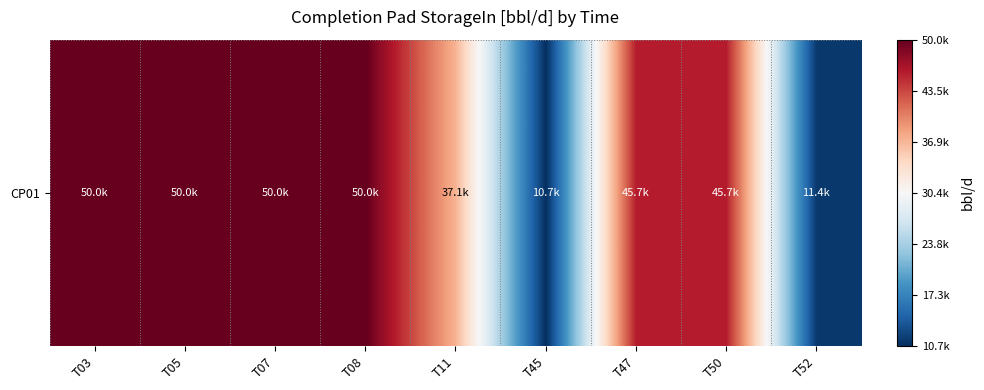

Is it true that the value at T08 is 50000.0?

True